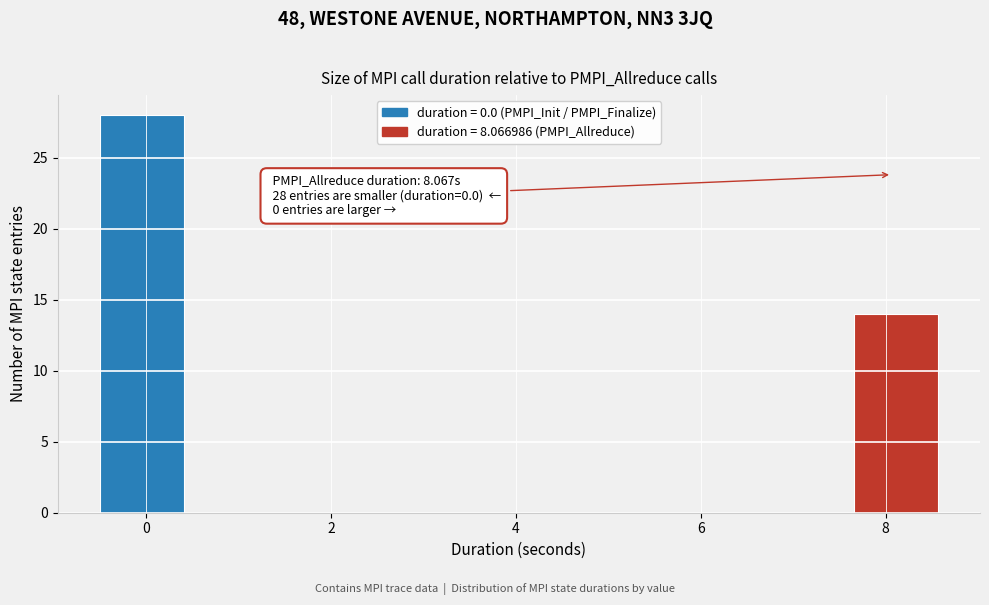

Over which range of the x-axis is the bar tallest?

-0.4 to 0.4